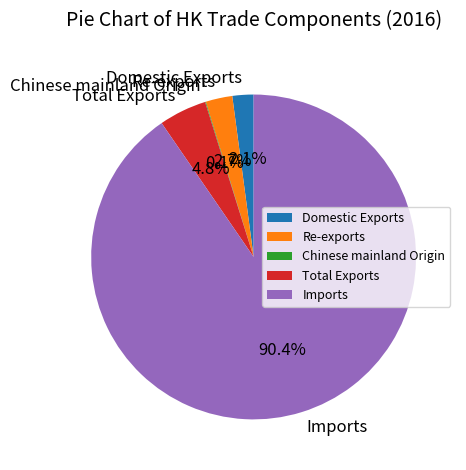

Which slice represents more than half of the pie?

Imports